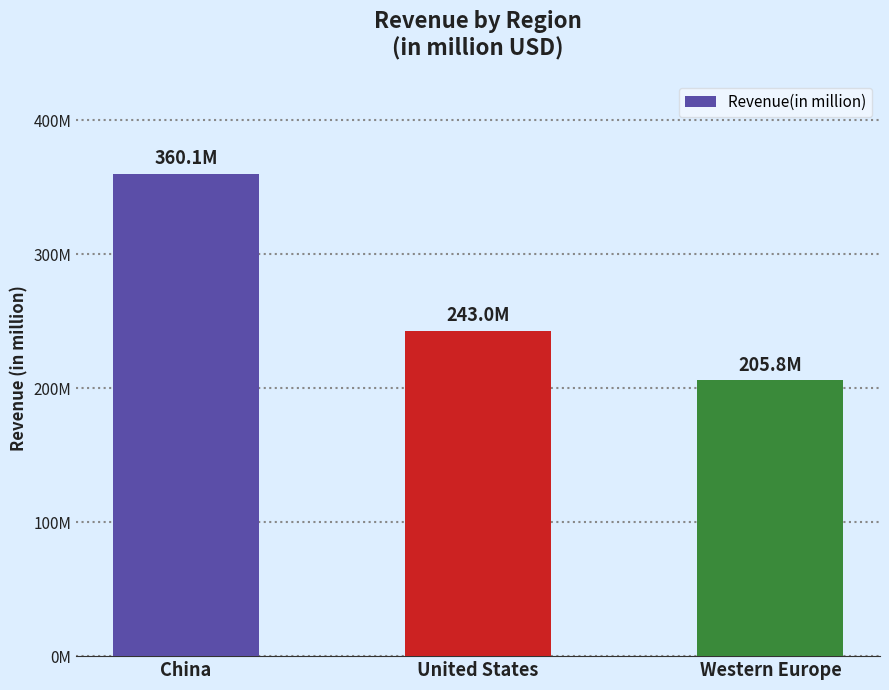

Reading left to right, list all the values displayed in this chart.

360.1	243.0	205.8